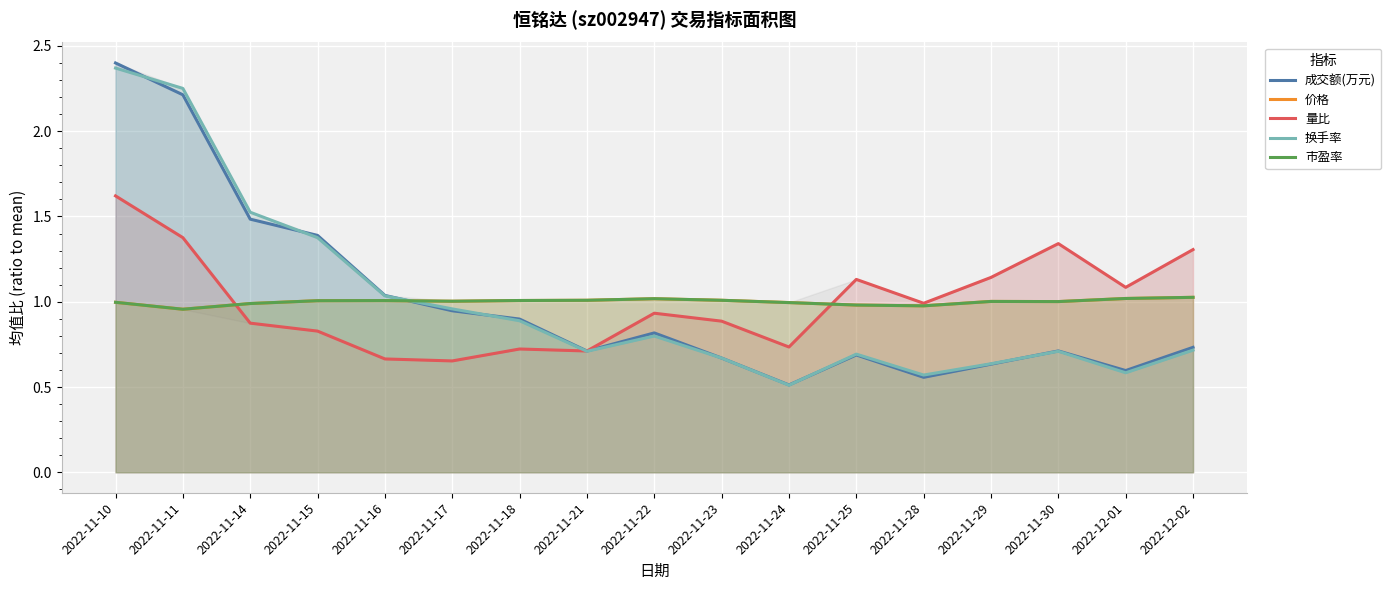

At how many categories does at least one series exceed 0?

17